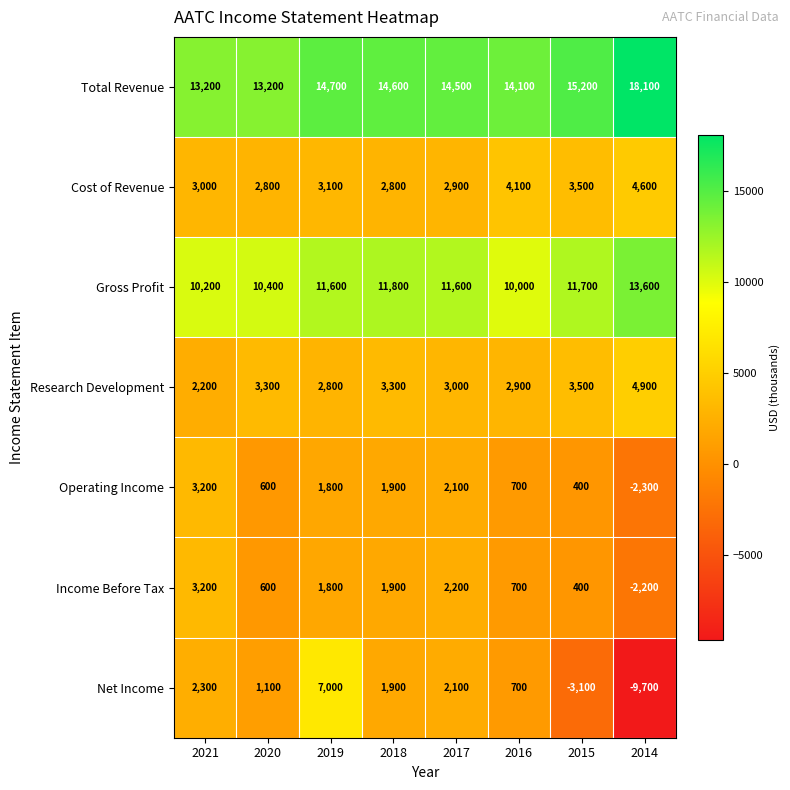

Which series changed the most between 2020 and 2014?

Net Income